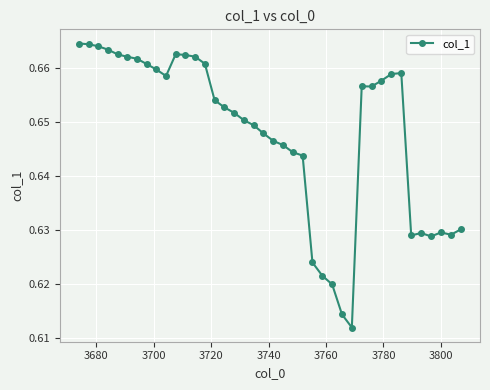

How many values are between 0 and 1?

40